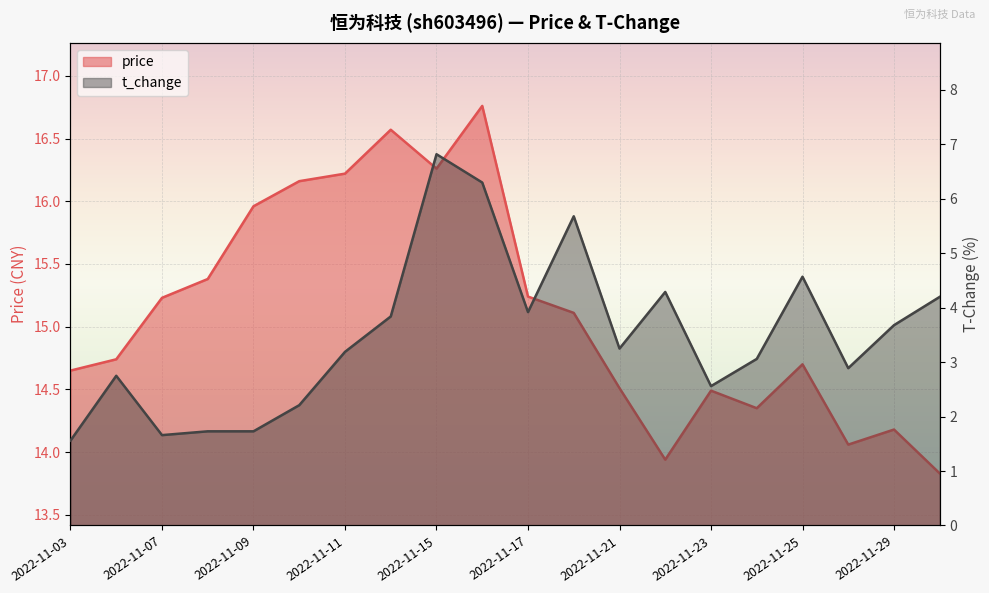

How many distinct data groups are displayed?

2